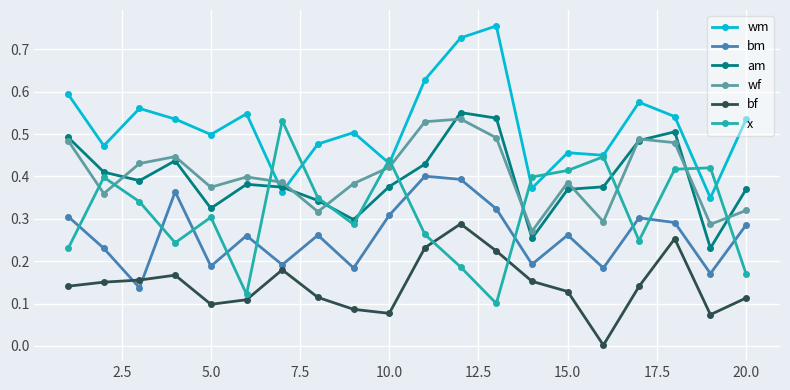

True or false: am and bm cross at least once.

False